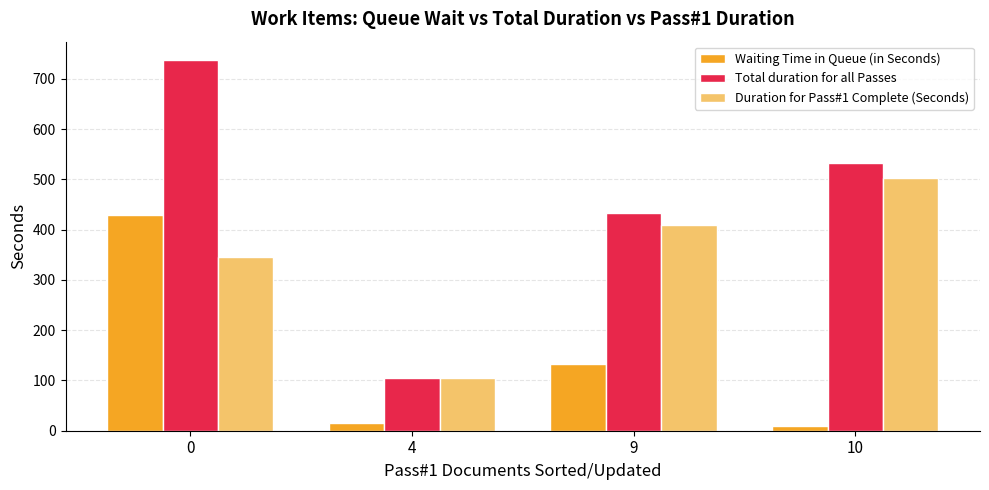

What is the highest value of the Total duration for all Passes series?

737